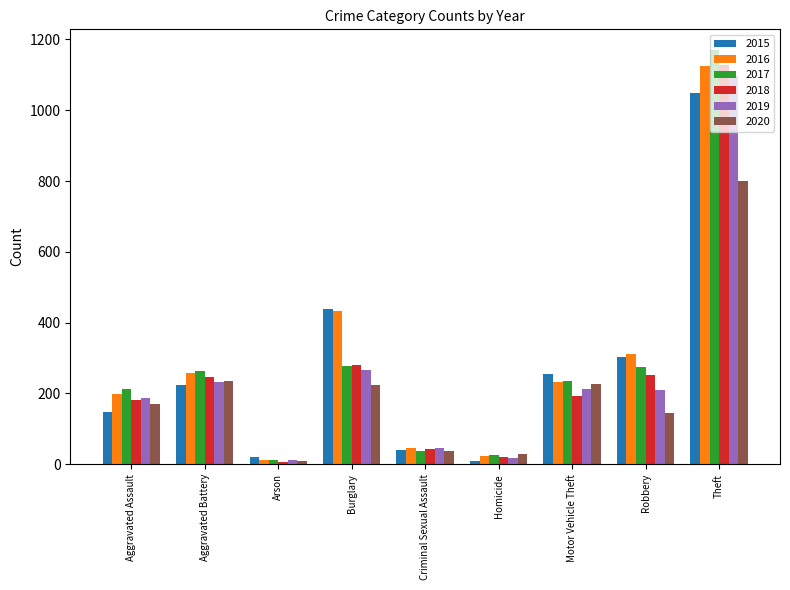

How many bars are there in total?

54